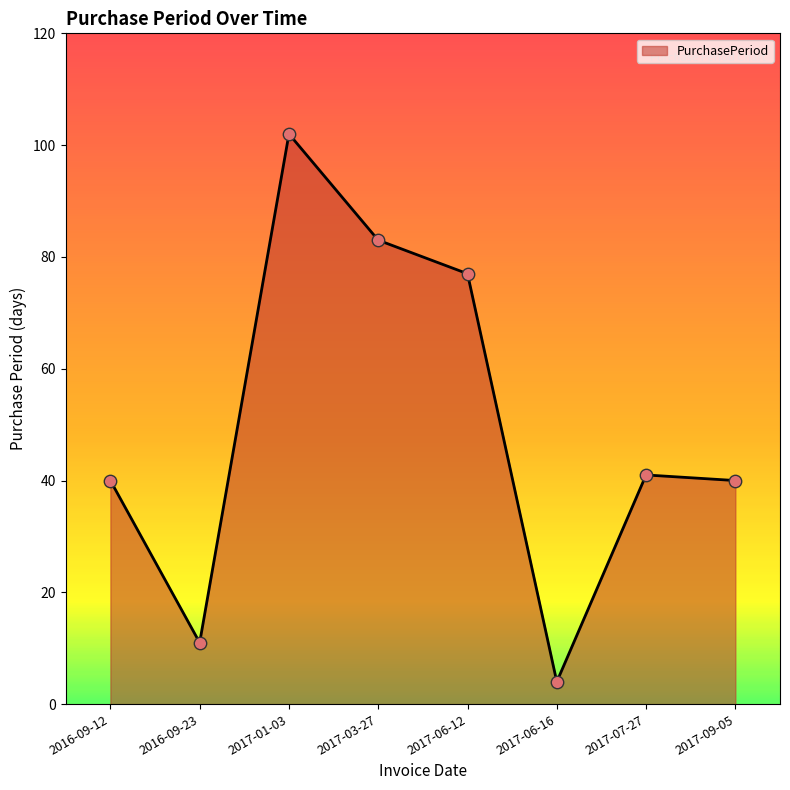

What is the change in value from 2017-03-27 to 2017-09-05?

-43